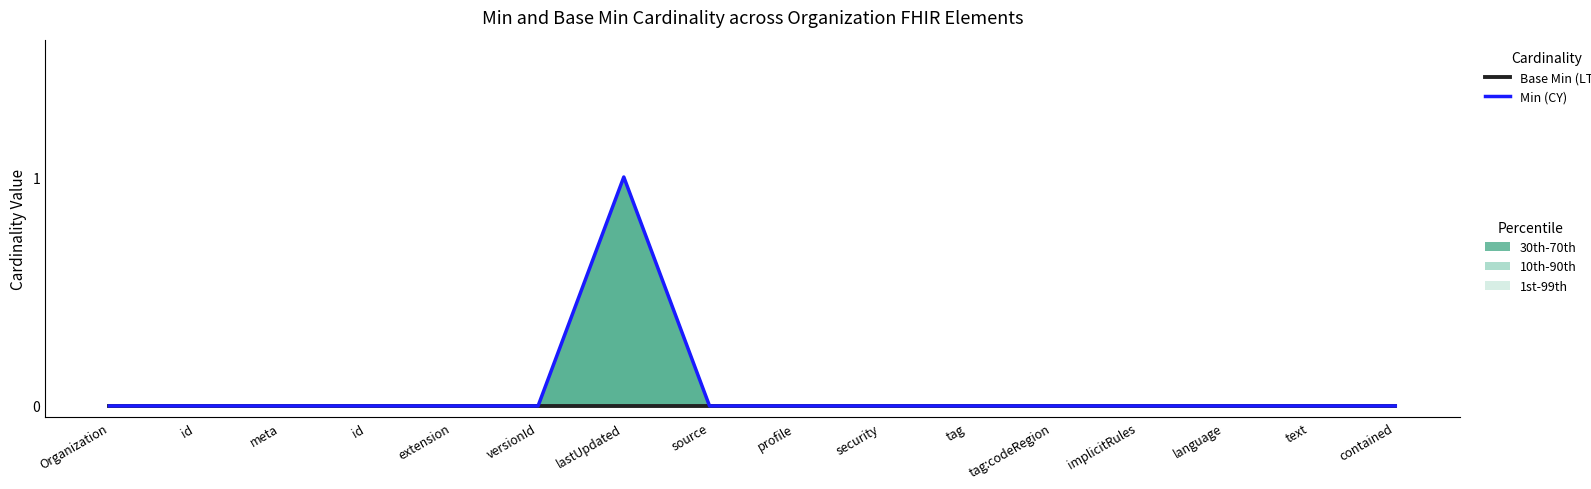

Reading left to right, extract all data points from this chart.

Base Min (LTM): Organization=0	id=0	meta=0	id=0	extension=0	versionId=0	lastUpdated=0	source=0	profile=0	security=0	tag=0	tag:codeRegion=0	implicitRules=0	language=0	text=0	contained=0
Min (CY): Organization=0	id=0	meta=0	id=0	extension=0	versionId=0	lastUpdated=1	source=0	profile=0	security=0	tag=0	tag:codeRegion=0	implicitRules=0	language=0	text=0	contained=0